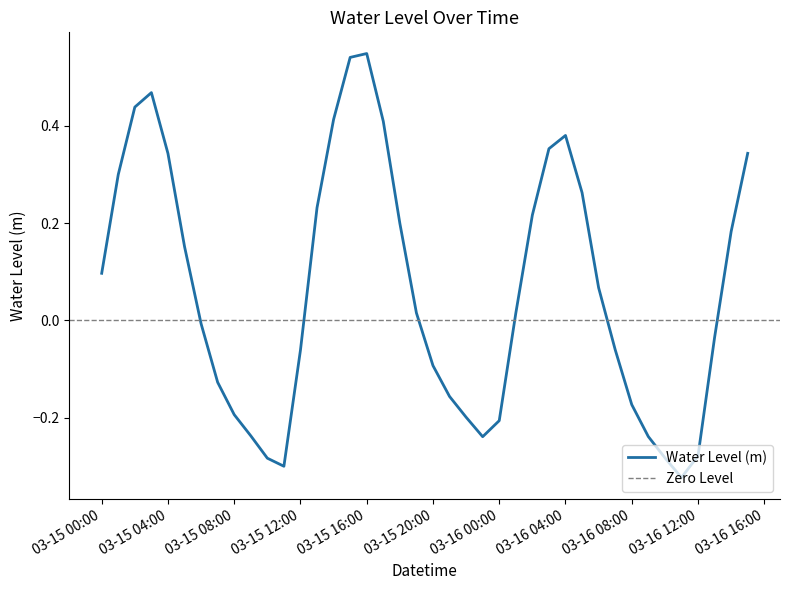

Between 2024-03-16 01:00:00 and 2024-03-16 13:00:00, which is larger?

2024-03-16 01:00:00